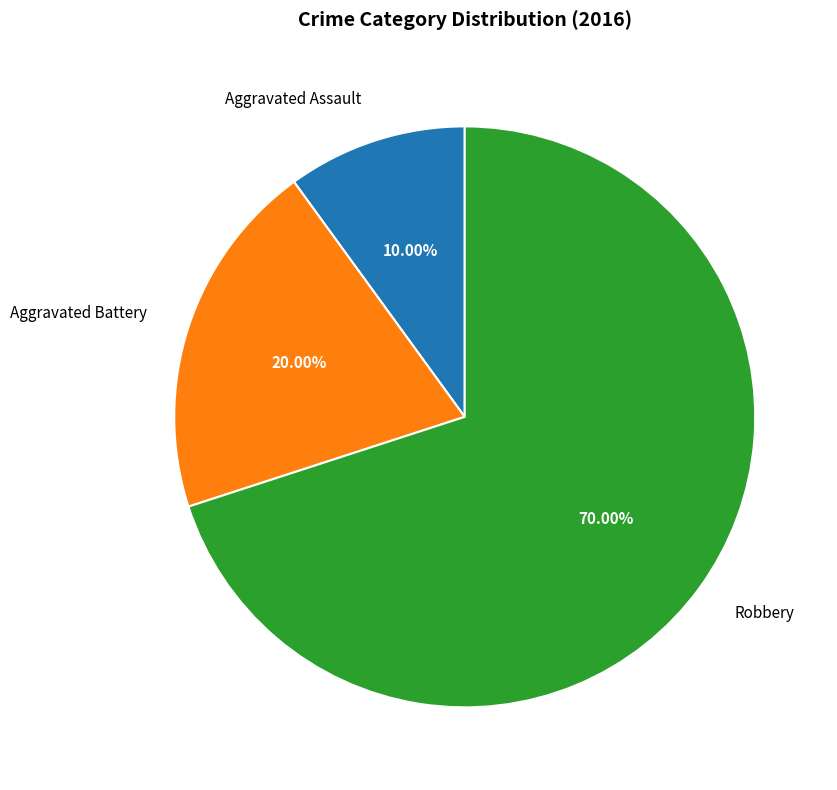

Is Robbery the majority of the pie?

Yes